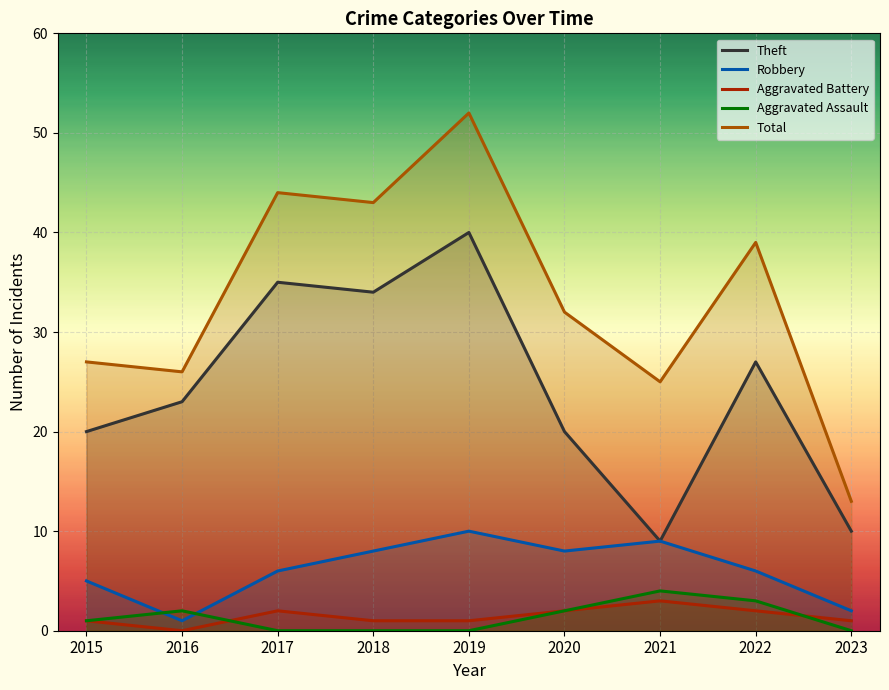

Which has a higher value, 2020 or 2016?

2016